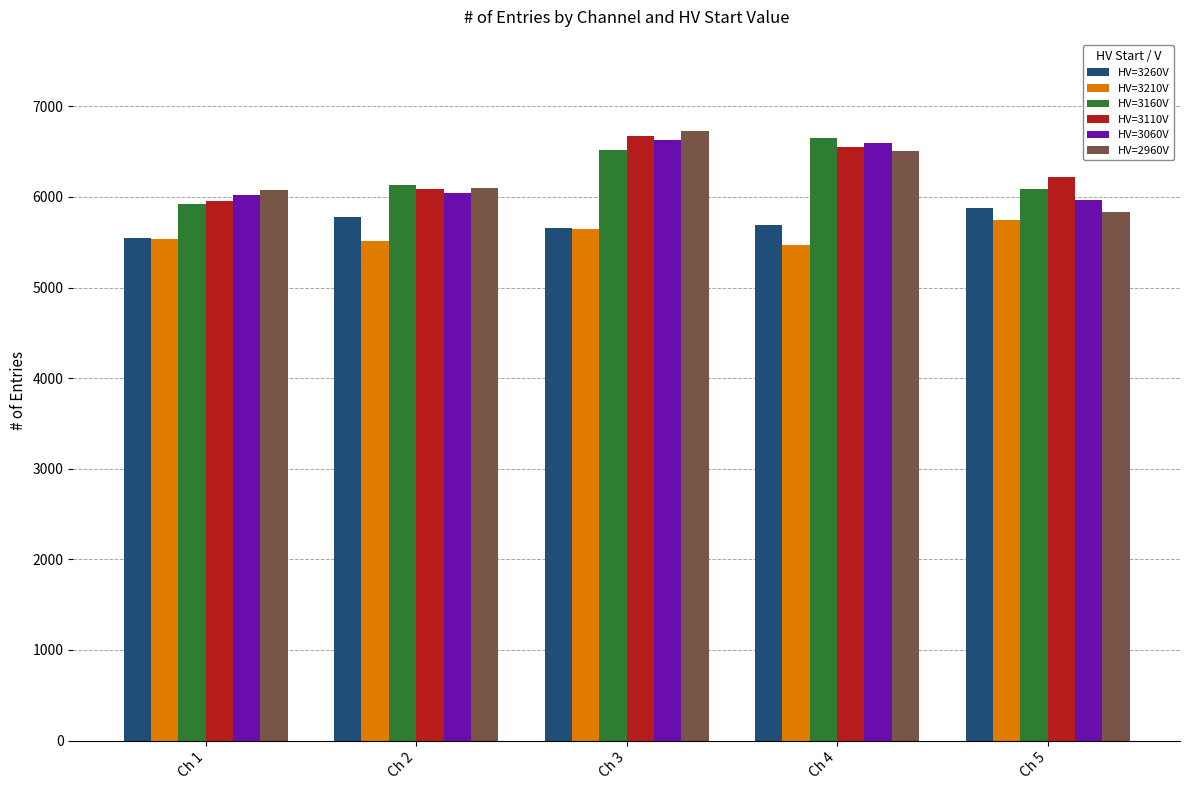

What is the value of the HV=3110V bar at the 4th from the left?

6548